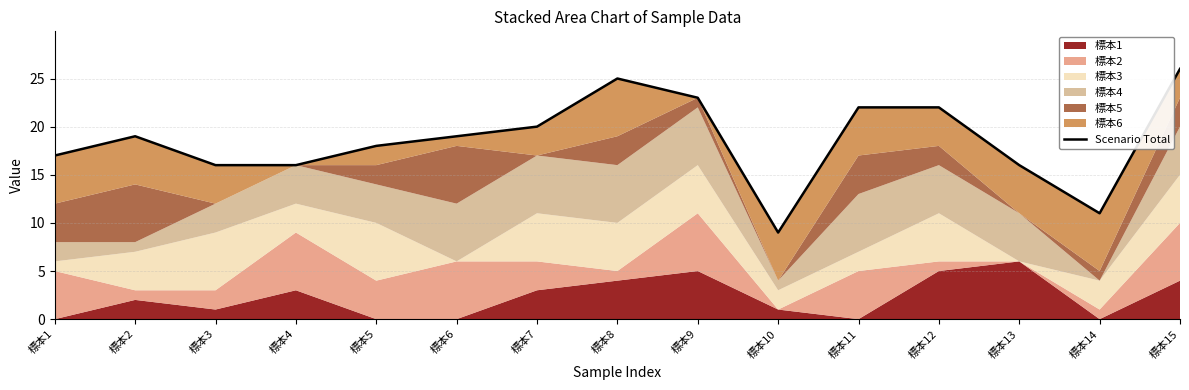

What is the value of the 14th point from the left?

11